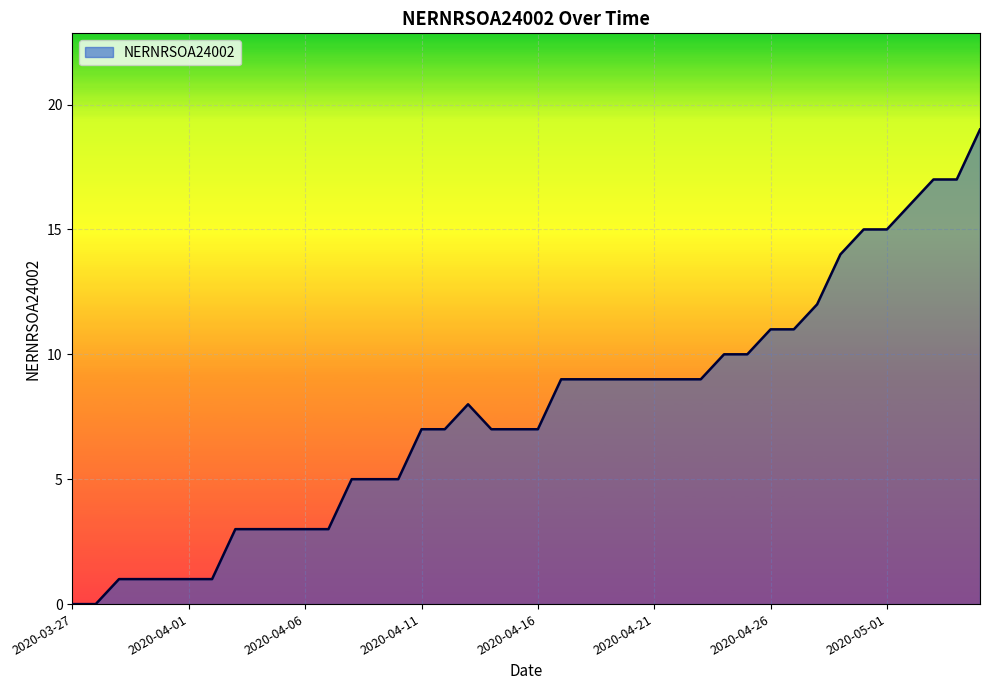

What is the difference between the maximum and minimum values?

19